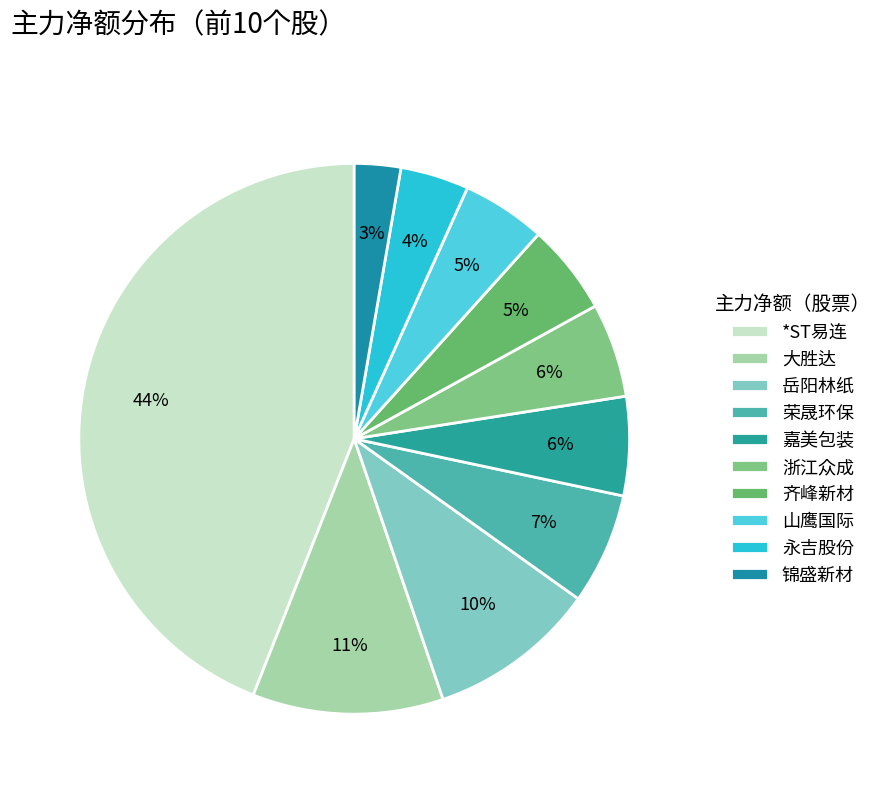

How many segments does this pie chart have?

10